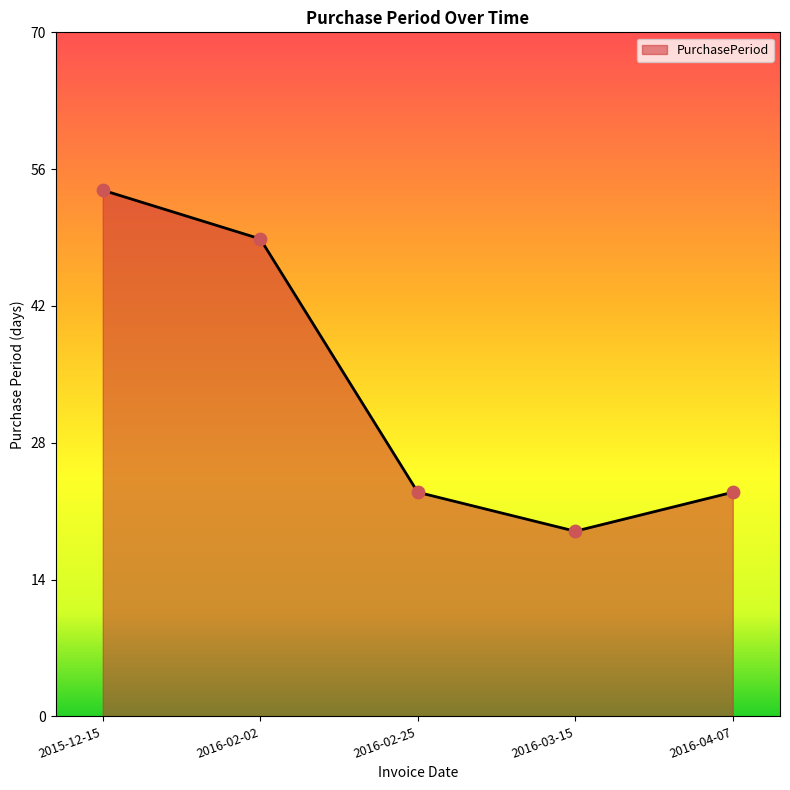

What is the ratio of the value at 2016-02-02 to the value at 2015-12-15?

0.9